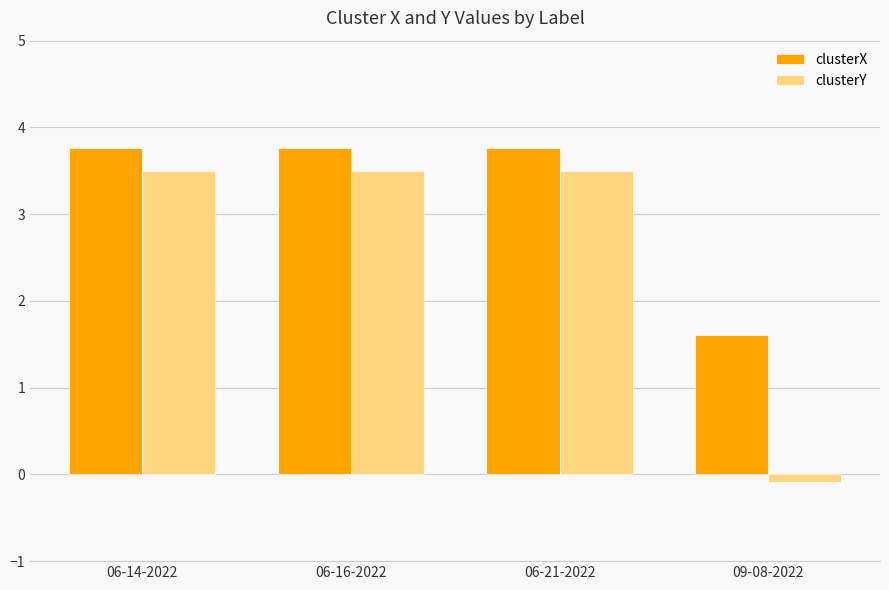

What is the label of the 1st bar from the left?

06-14-2022